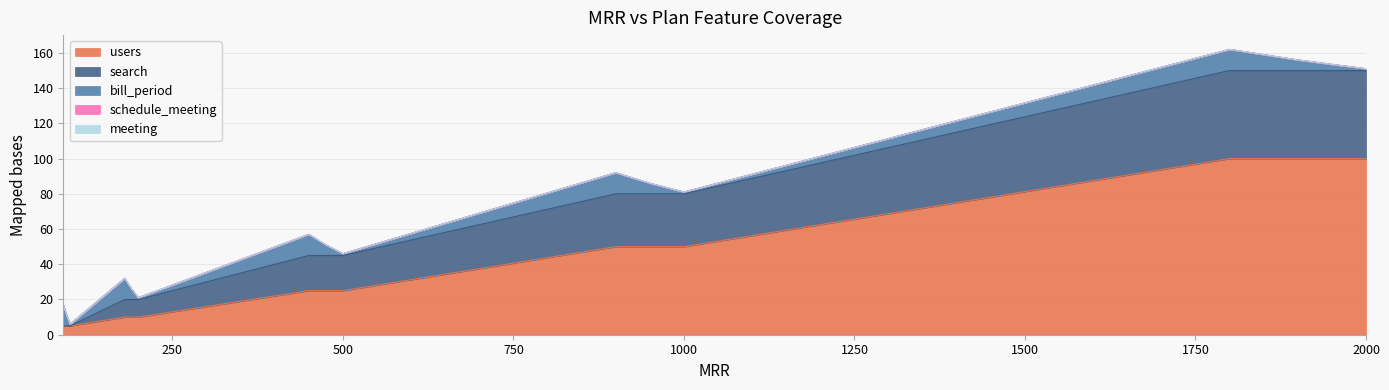

True or false: search and users intersect in this chart.

False